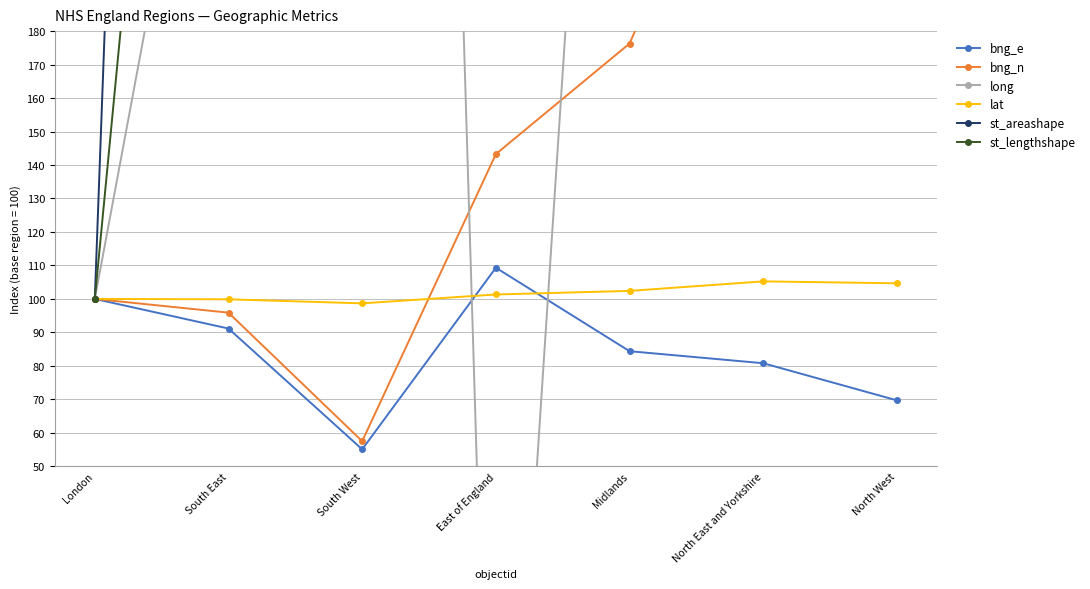

Where does the long series first go above 472?

South West